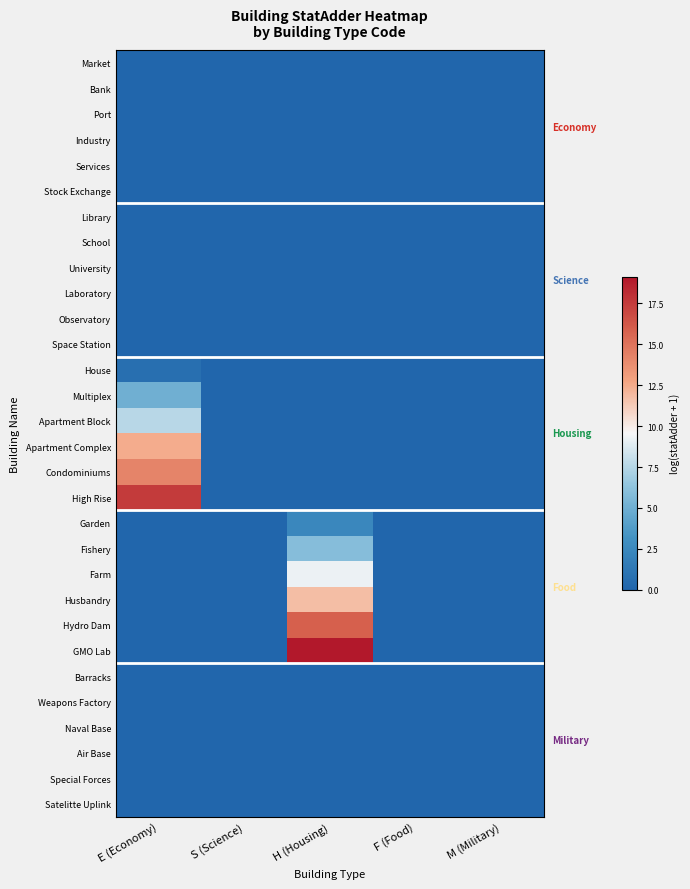

At S (Science), list the series in order from largest to smallest.

Market, Bank, Port, Industry, Services, Stock Exchange, Library, School, University, Laboratory, Observatory, Space Station, House, Multiplex, Apartment Block, Apartment Complex, Condominiums, High Rise, Garden, Fishery, Farm, Husbandry, Hydro Dam, GMO Lab, Barracks, Weapons Factory, Naval Base, Air Base, Special Forces, Satelitte Uplink